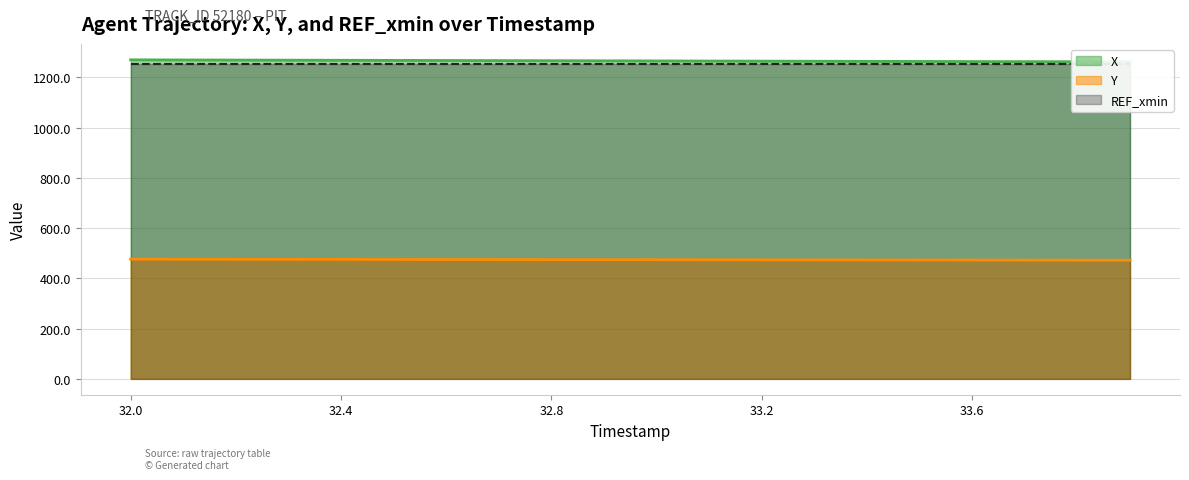

Which category has the lowest value in the X series?

33.9